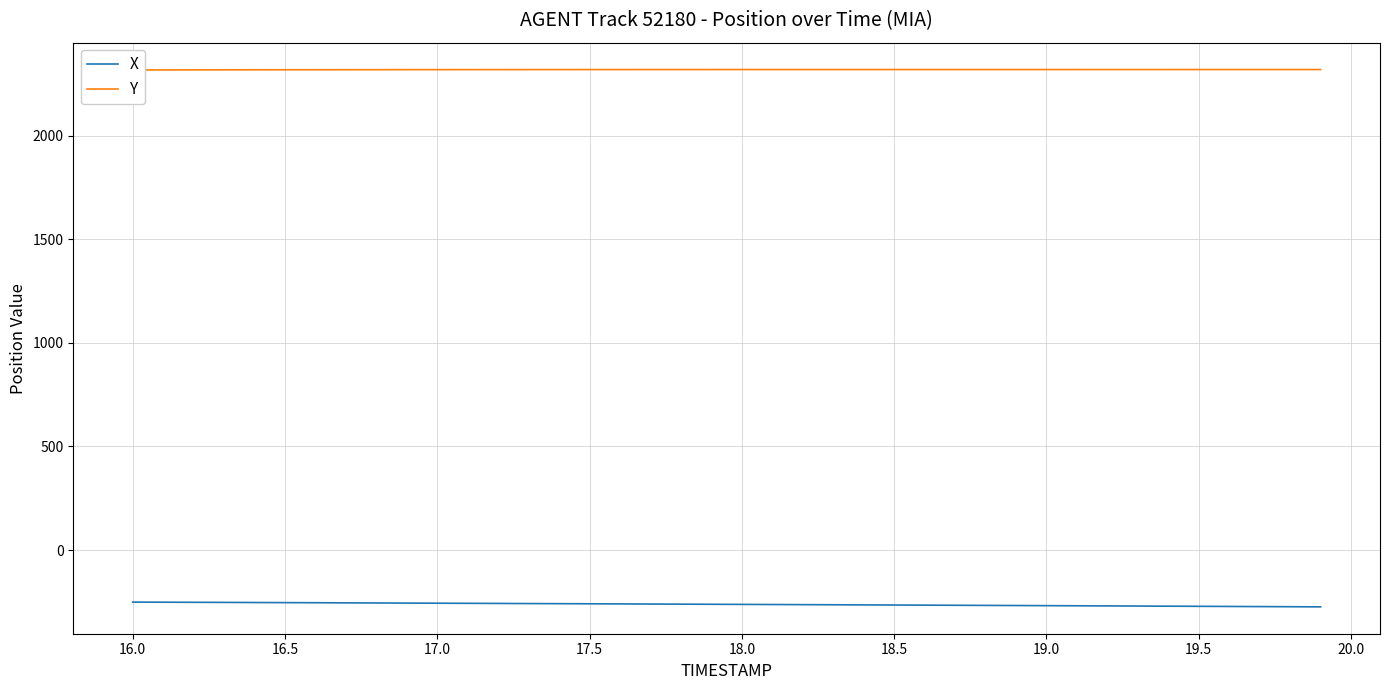

True or false: Y and X cross at least once.

False